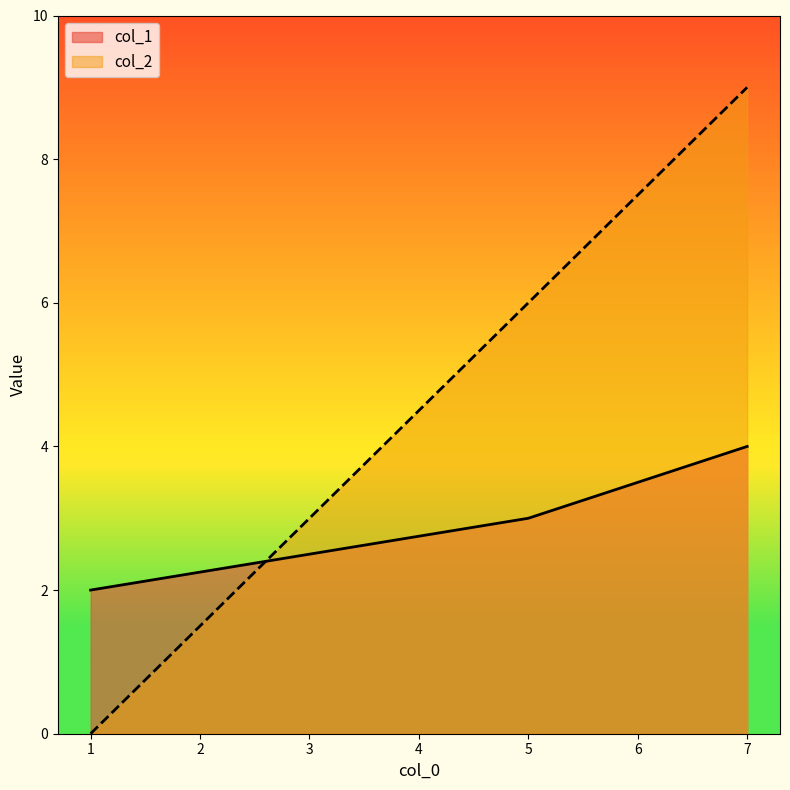

At which category is the sum across all series the highest?

7